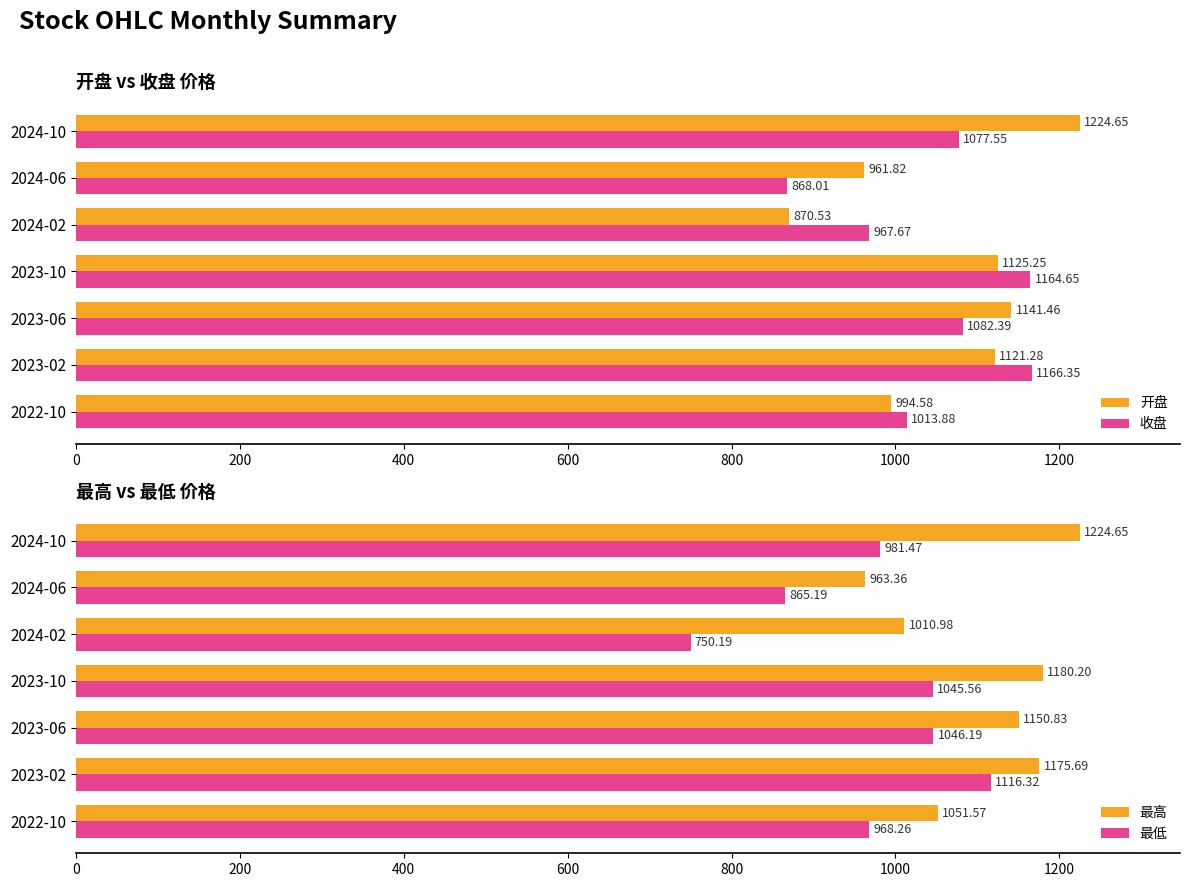

At how many categories does at least one series exceed 812?

7